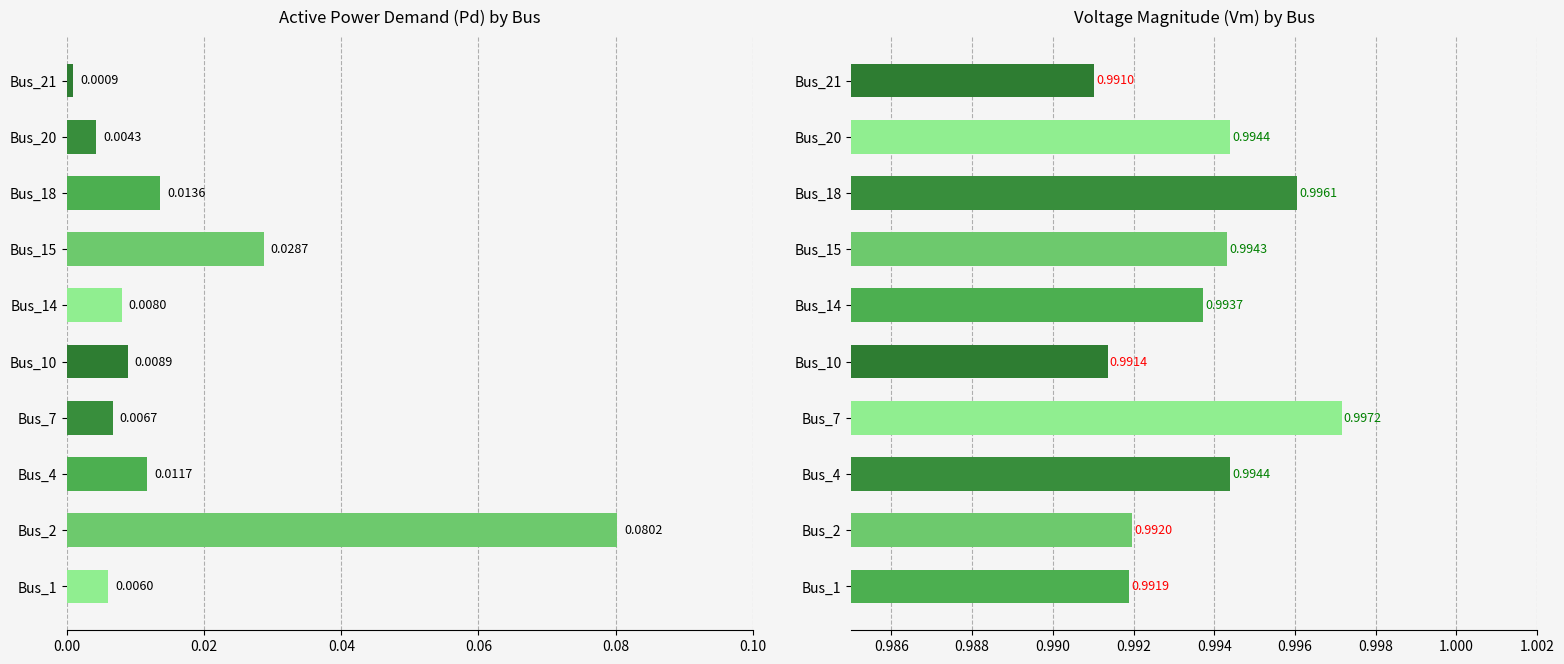

The Pd series shows 0.0 at Bus_14. True or false?

False